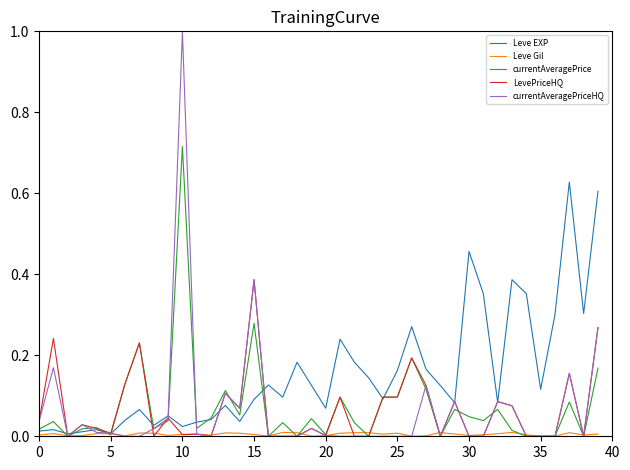

How many lines are shown in the chart?

5